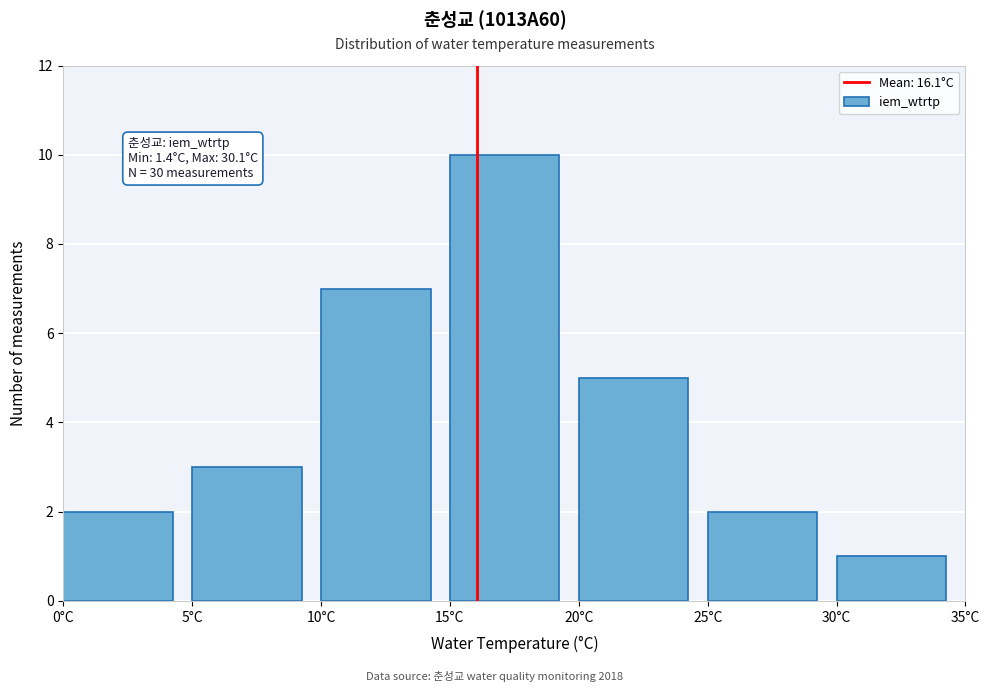

Over which range of the x-axis is the bar tallest?

15 to 20